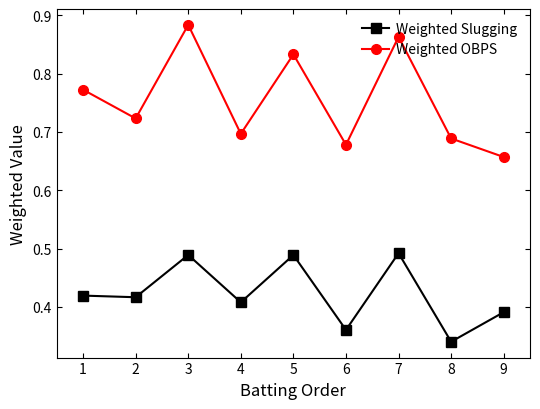

Where is Weighted OBPS nearest to the value 0?

9